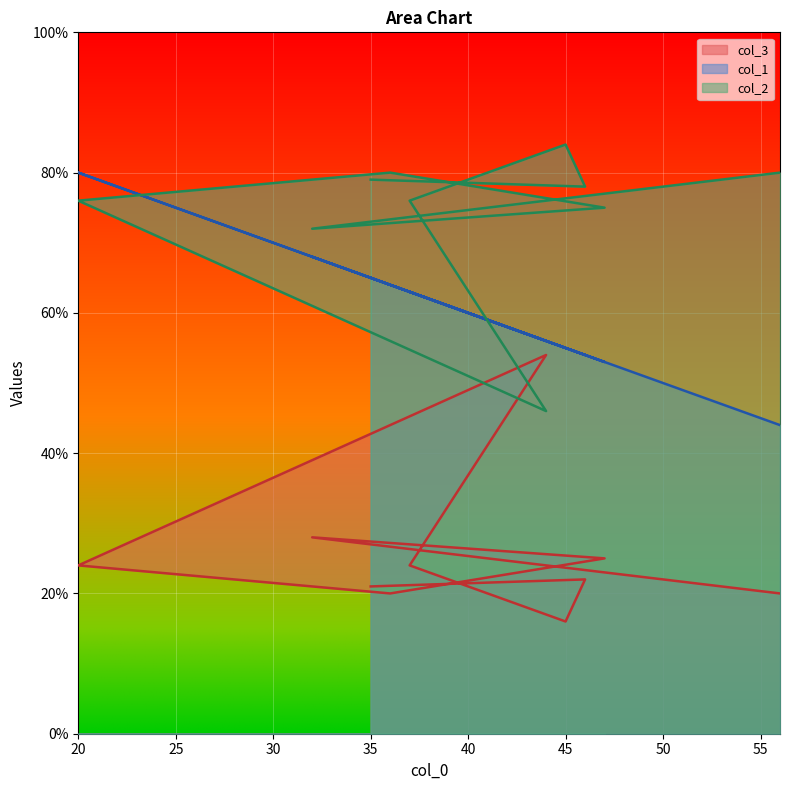

Which has a higher value, 20 or 32?

20